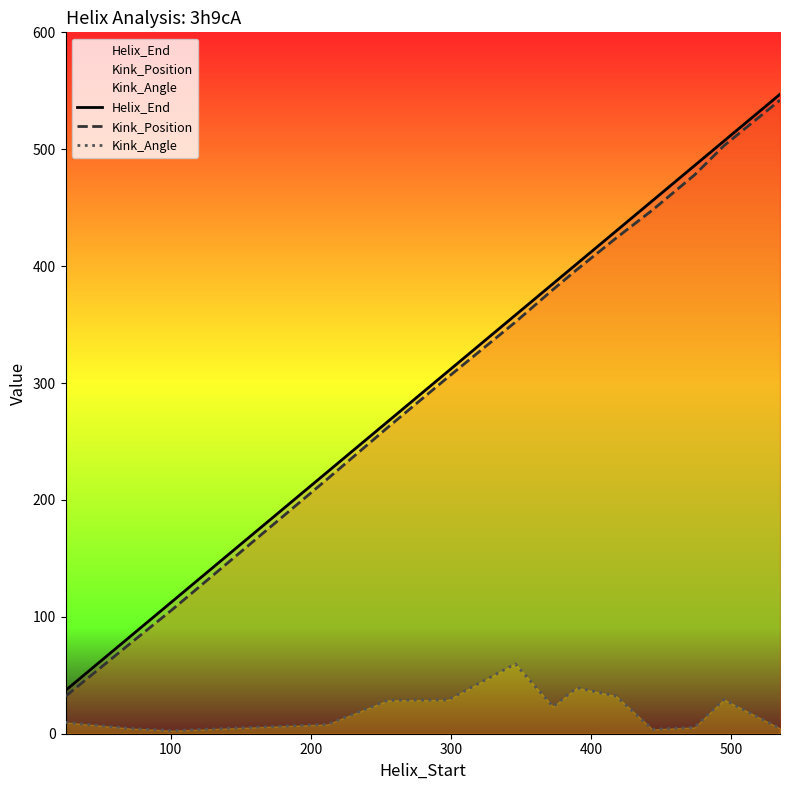

True or false: Helix_End and Kink_Angle intersect in this chart.

False